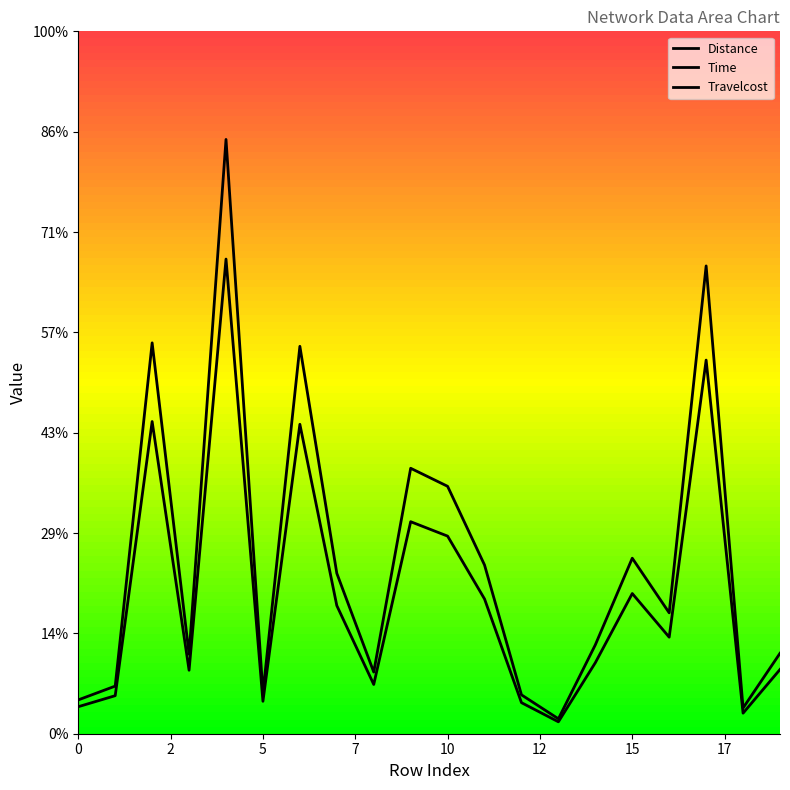

How many lines are shown in the chart?

3